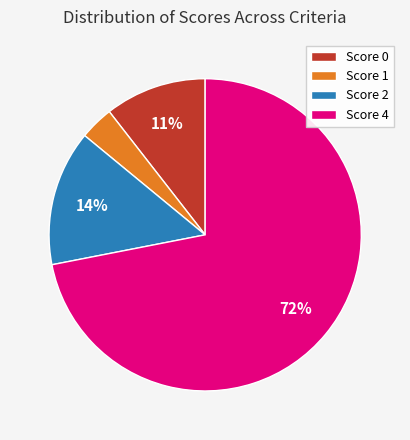

Is the sum of Score 1 and Score 2 greater than half?

No